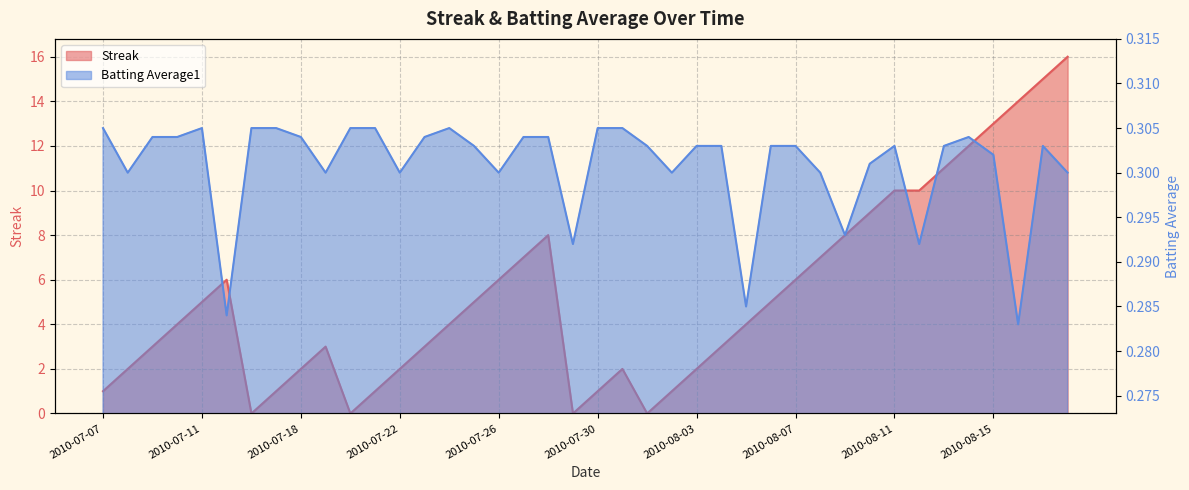

Rank the categories by Batting Average1 value from highest to lowest.

2010-07-07, 2010-07-11, 2010-07-16, 2010-07-17, 2010-07-20, 2010-07-21, 2010-07-24, 2010-07-30, 2010-07-31, 2010-07-09, 2010-07-10, 2010-07-18, 2010-07-23, 2010-07-27, 2010-07-28, 2010-08-14, 2010-07-25, 2010-08-01, 2010-08-03, 2010-08-04, 2010-08-06, 2010-08-07, 2010-08-11, 2010-08-13, 2010-08-17, 2010-08-15, 2010-08-10, 2010-07-08, 2010-07-19, 2010-07-22, 2010-07-26, 2010-08-02, 2010-08-08, 2010-08-18, 2010-08-09, 2010-07-29, 2010-08-12, 2010-08-05, 2010-07-15, 2010-08-16